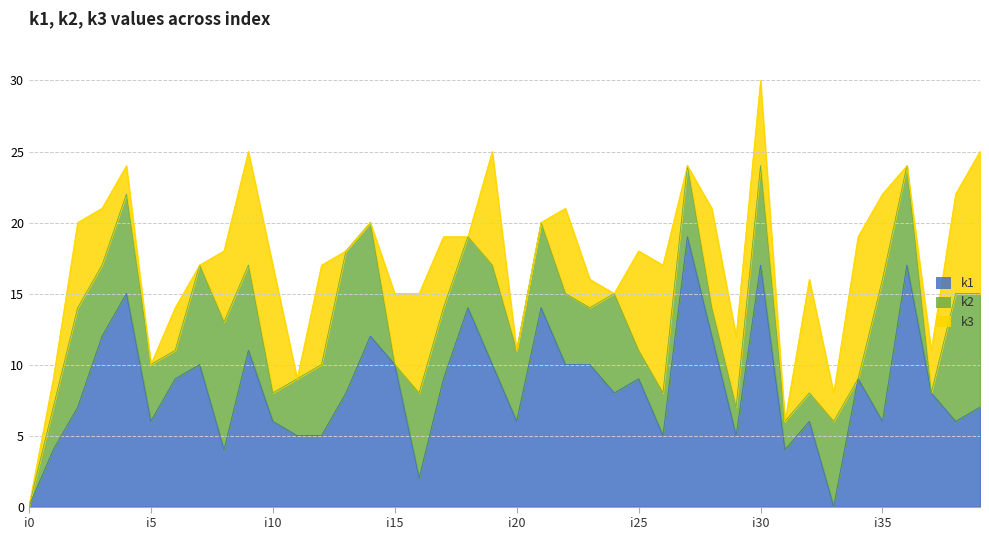

What is the difference between the maximum and second lowest values in the k1 series?

19